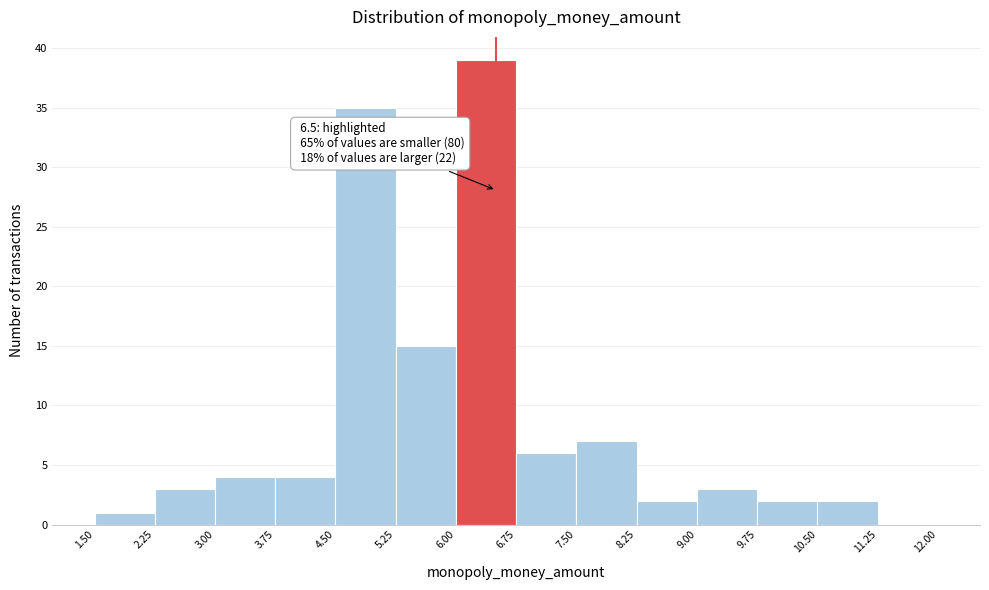

Over which range of the x-axis is the bar tallest?

6.00 to 6.75